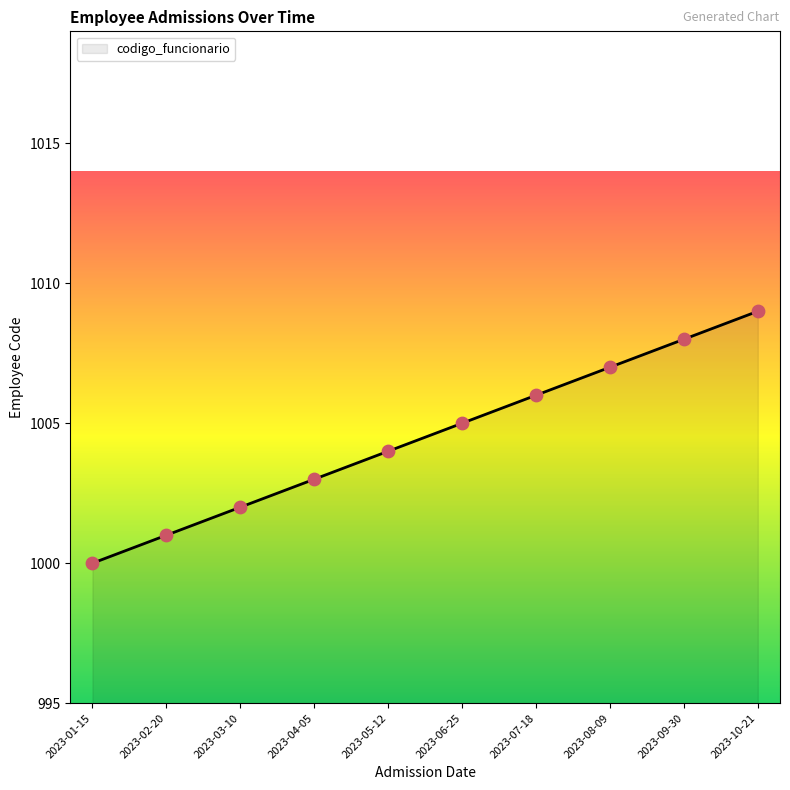

What is the change in value from 2023-09-30 to 2023-10-21?

+1